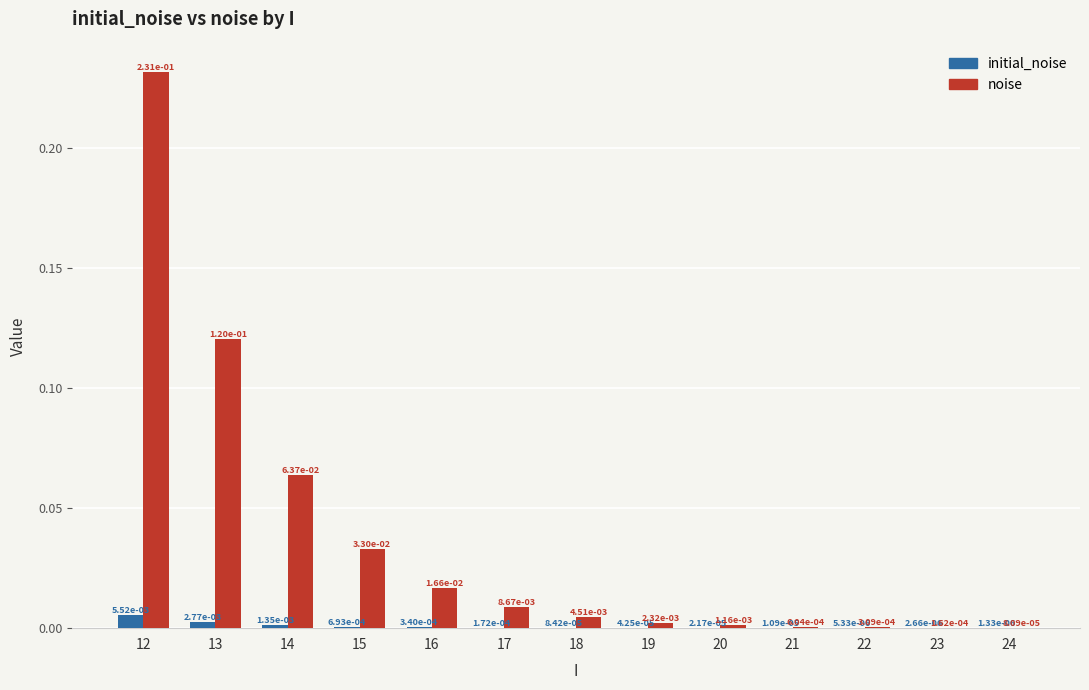

At which label does noise reach its peak?

12